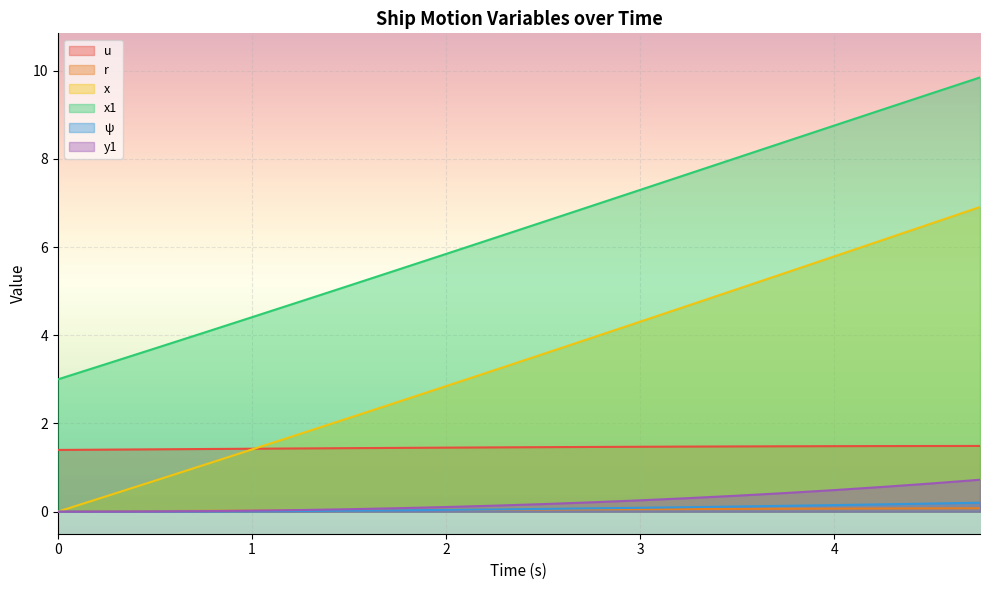

What is the value of the y1 point at the 18th from the left?

0.6